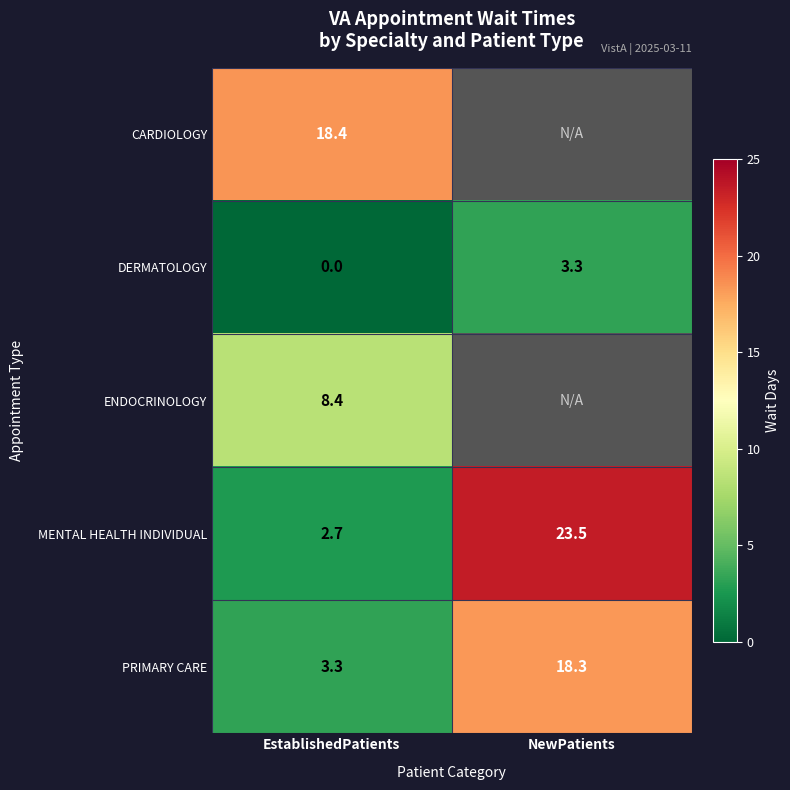

Rank the series at EstablishedPatients from highest to lowest value.

CARDIOLOGY, ENDOCRINOLOGY, PRIMARY CARE, MENTAL HEALTH INDIVIDUAL, DERMATOLOGY